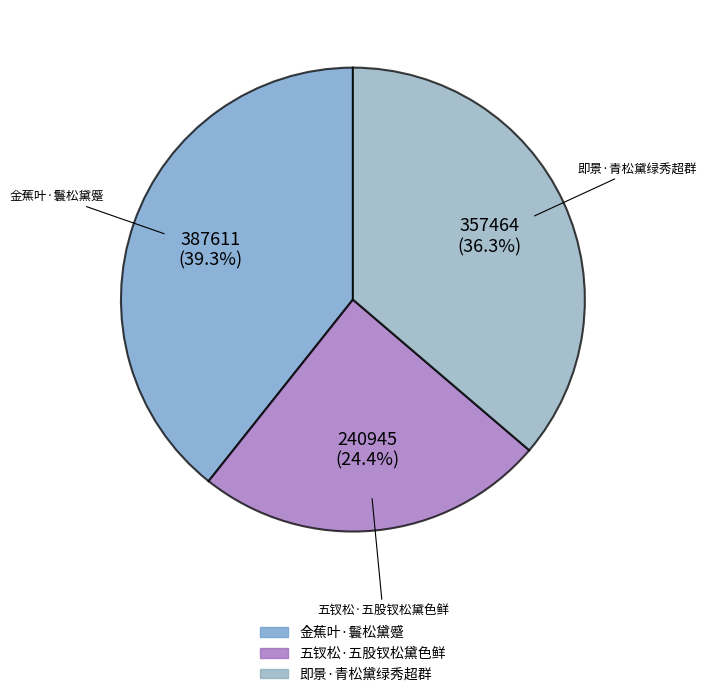

Which slice is the largest?

金蕉叶·鬟松黛蹙